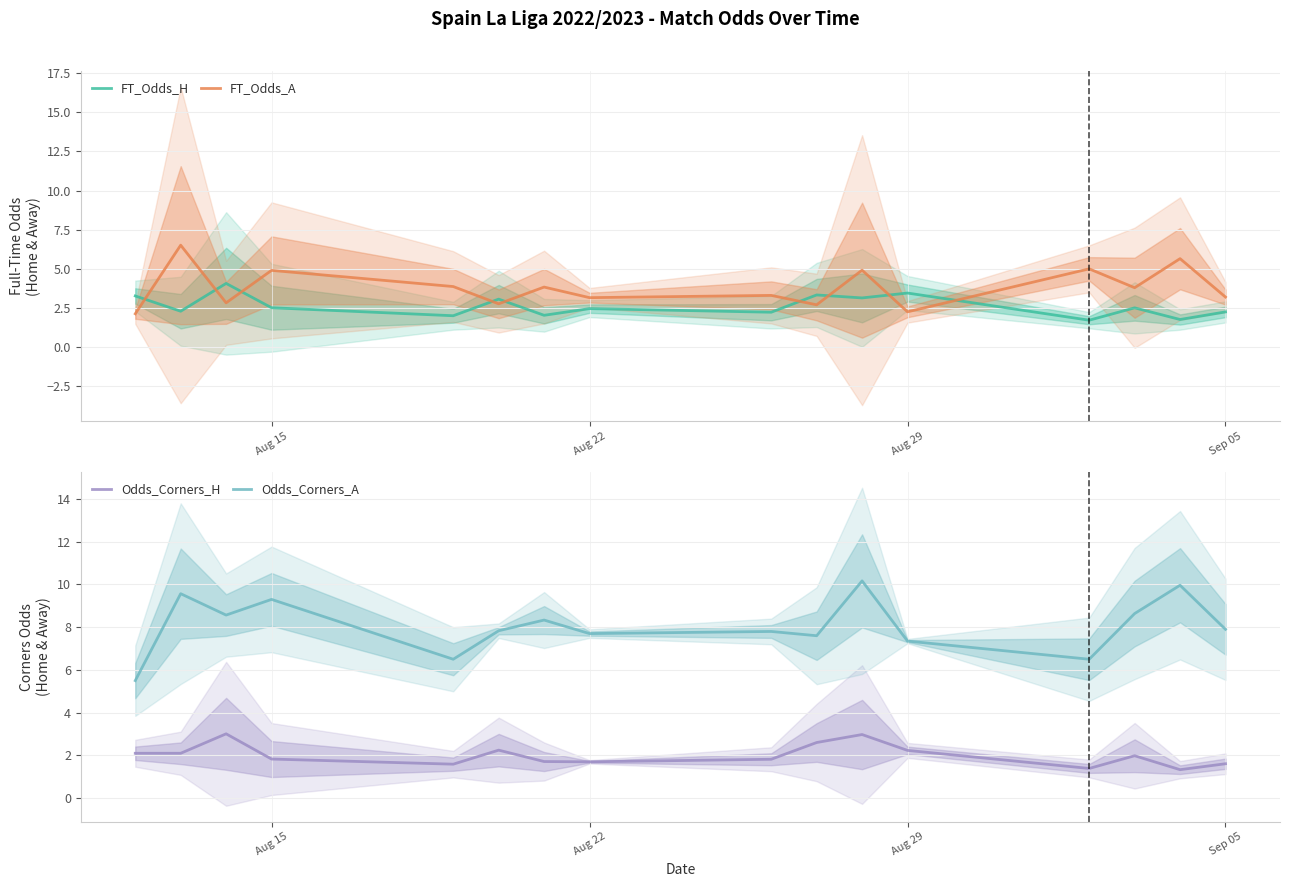

The FT_Odds_A series shows 2.1 at Sep 05. True or false?

False